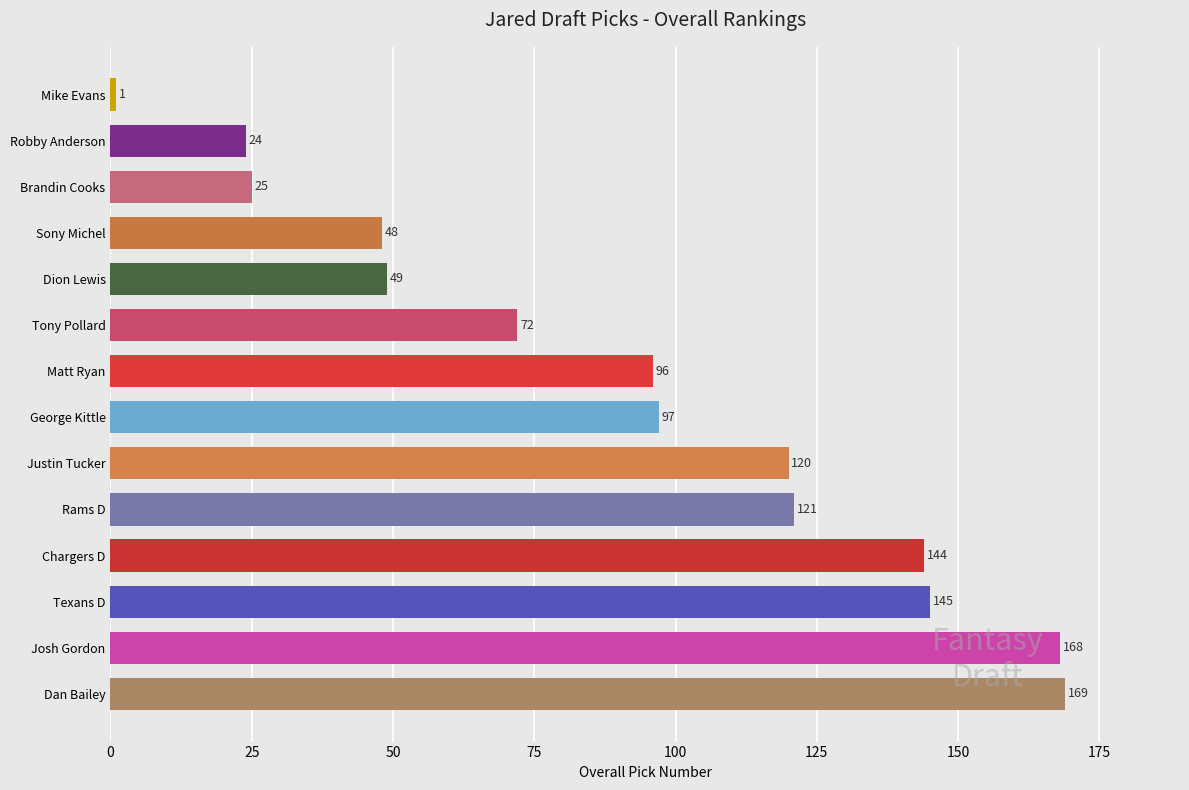

True or false: the data shows 96 at Matt Ryan.

True